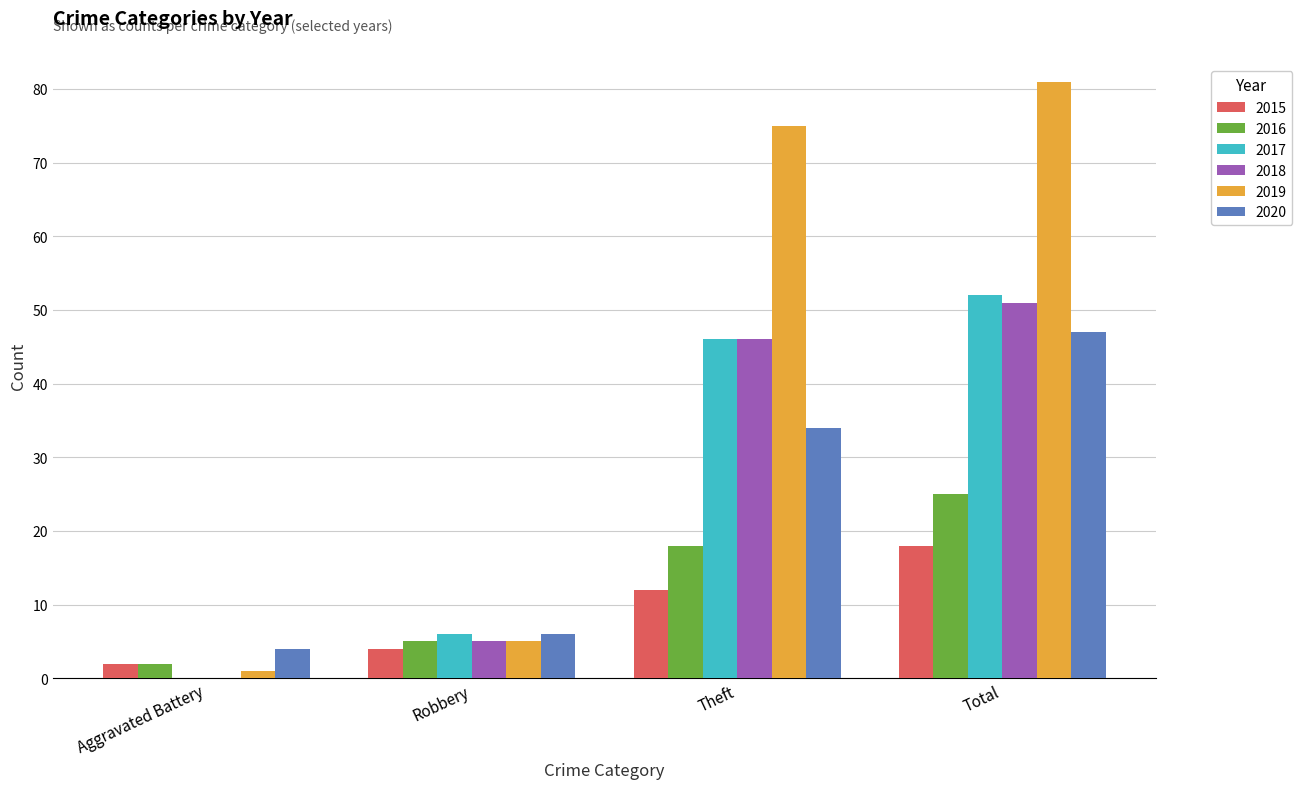

At which label is 2015 closest to 10?

Theft